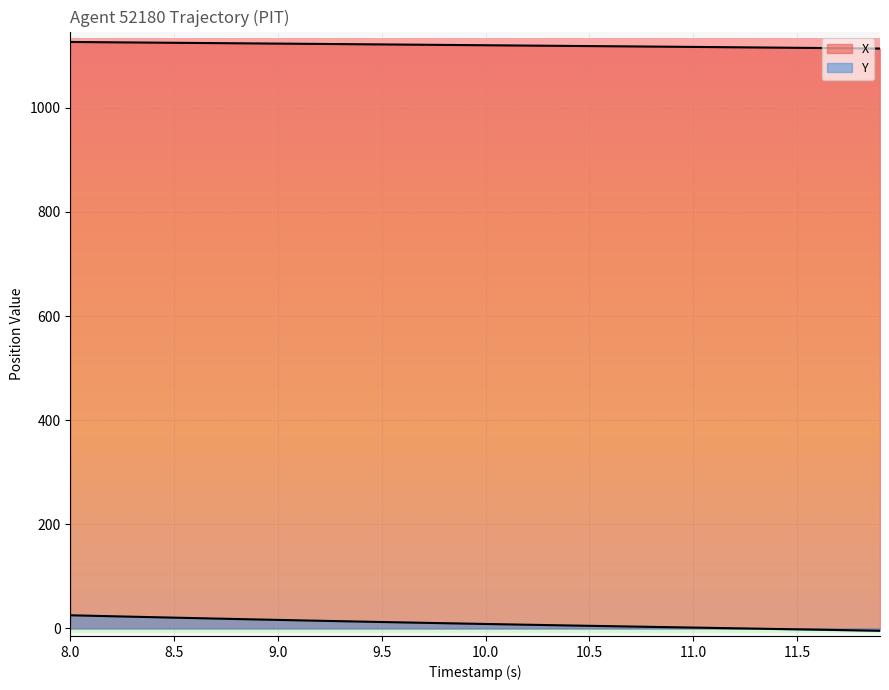

True or false: Y and X cross at least once.

False